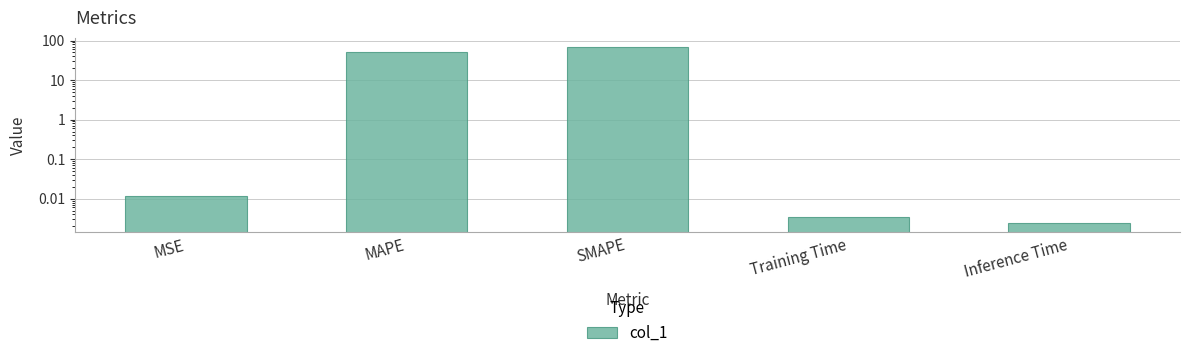

What is the difference between the second highest and minimum values?

52.3